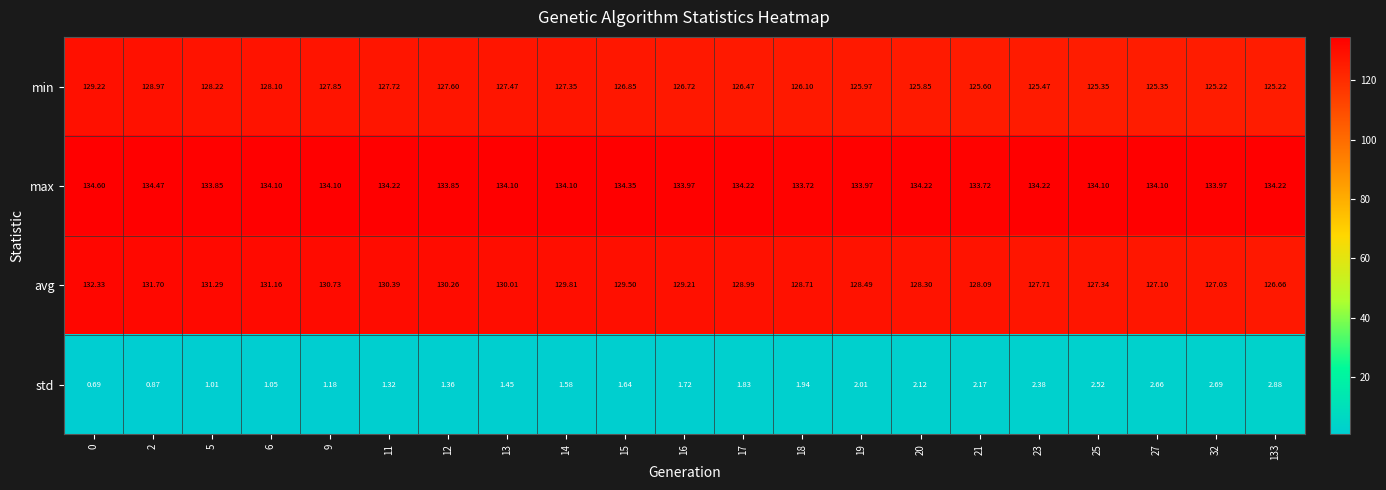

Between 11 and 133, which series saw the biggest shift?

avg